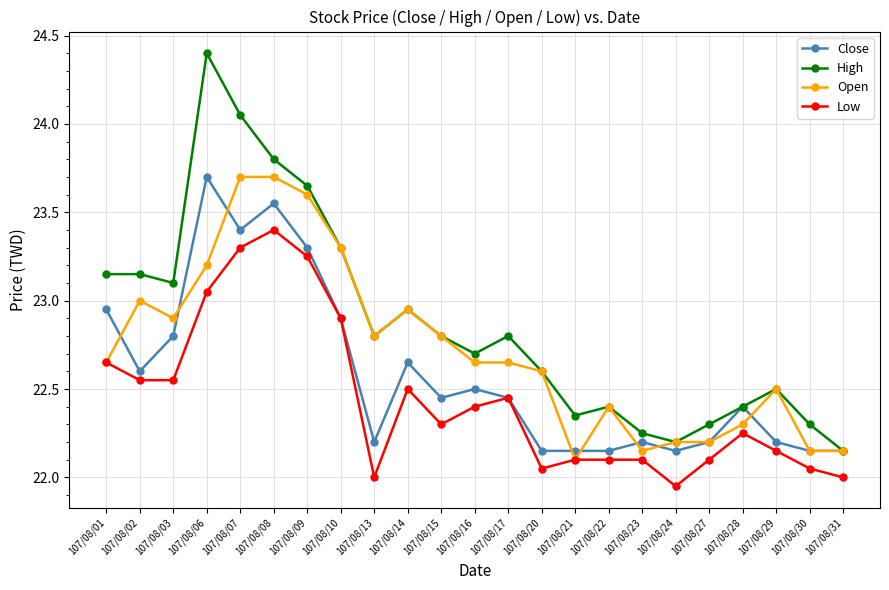

What is the total value across all series at 107/08/08?

94.5